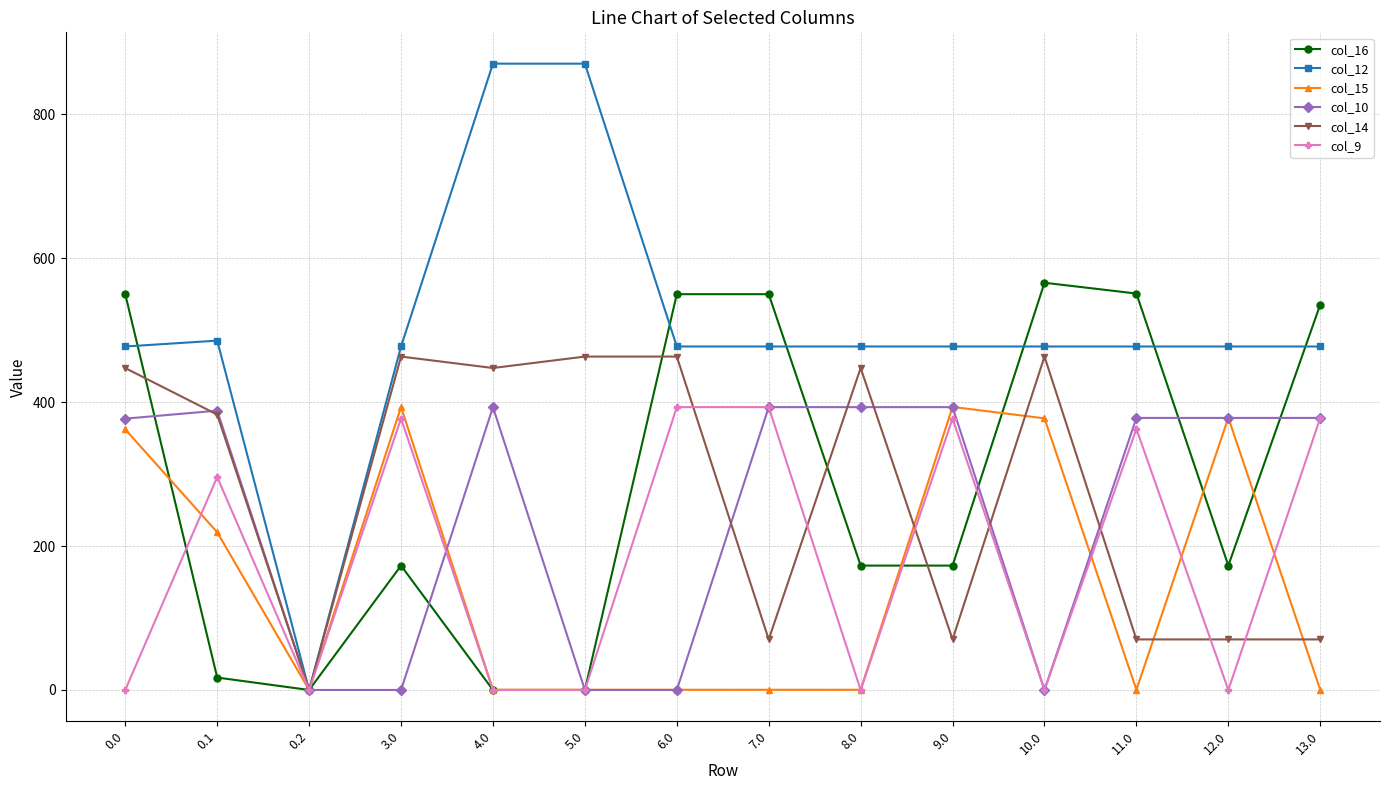

Is it true that col_12 equals 477.2 at 8.0?

True